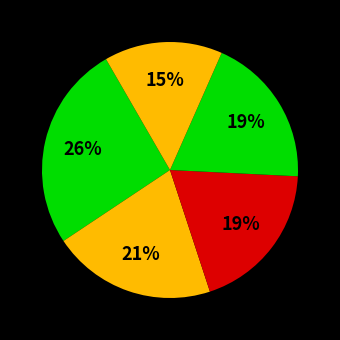

Count the number of slices in the pie.

5